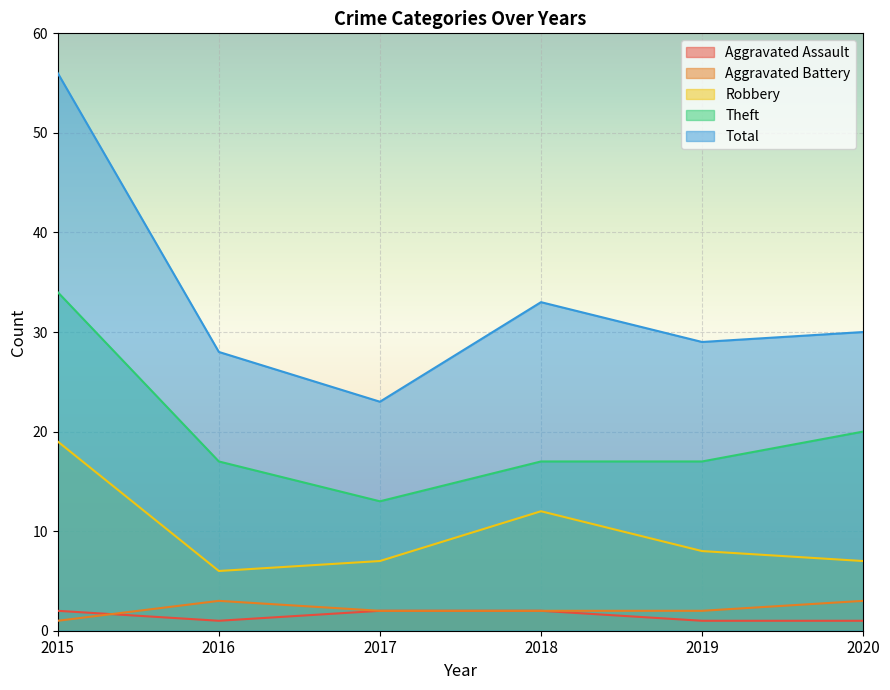

Rank the categories by Aggravated Battery value from highest to lowest.

2016, 2020, 2017, 2018, 2019, 2015